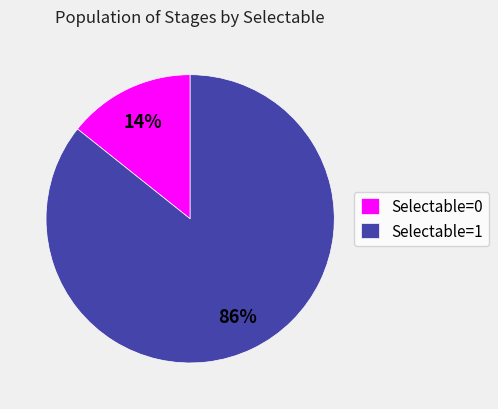

Count the number of slices in the pie.

2